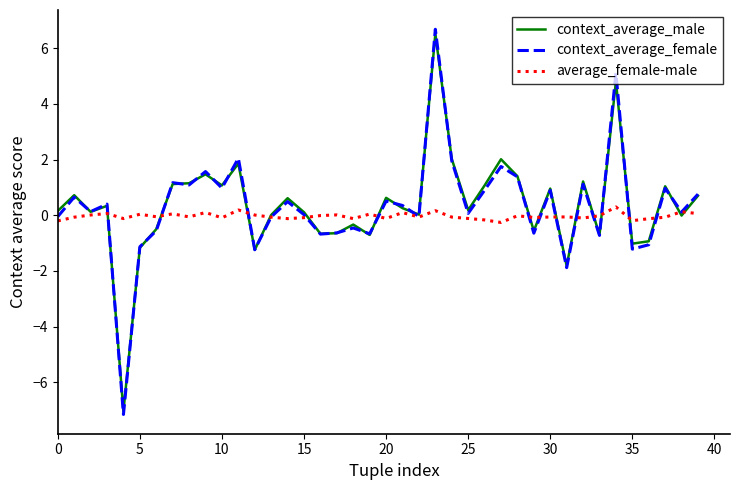

What is the smallest value displayed?

-7.2